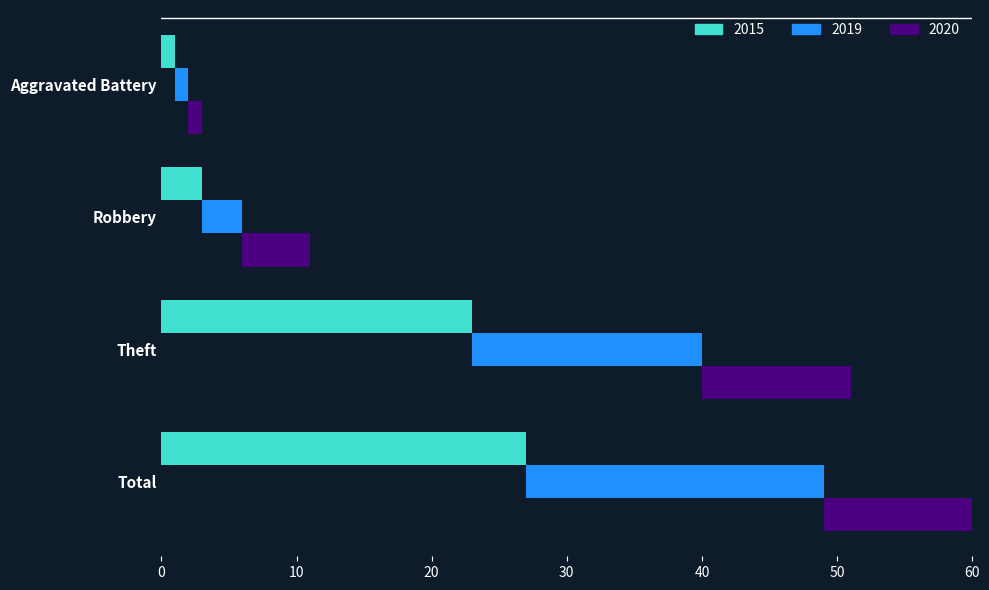

Rank the categories by 2015 value from lowest to highest.

Aggravated Battery, Robbery, Theft, Total